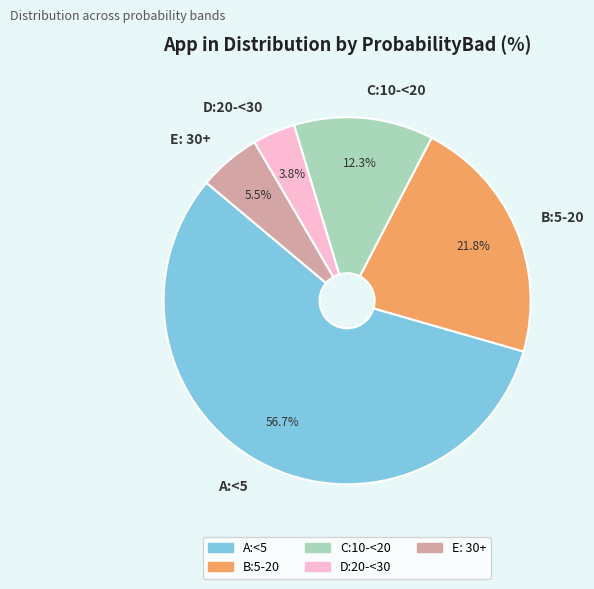

Which category accounts for the majority?

A:<5